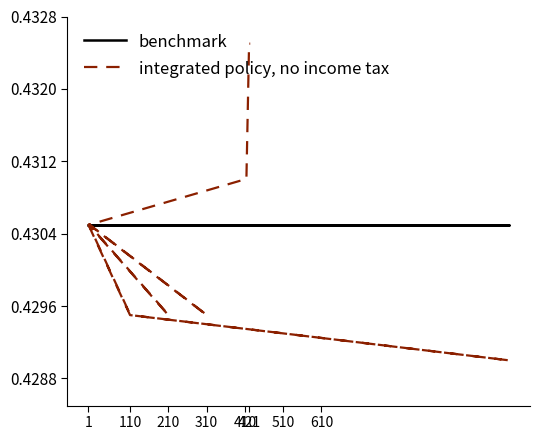

Reading right to left, extract all data points from this chart.

benchmark: 0.4	0.4	0.4	0.4	0.4	0.4	0.4	0.4	0.4	0.4	0.4	0.4	0.4	0.4	0.4	0.4	0.4	0.4	0.4	0.4
integrated policy, no income tax: 0.4	0.4	0.4	0.4	0.4	0.4	0.4	0.4	0.4	0.4	0.4	0.4	0.4	0.4	0.4	0.4	0.4	0.4	0.4	0.4